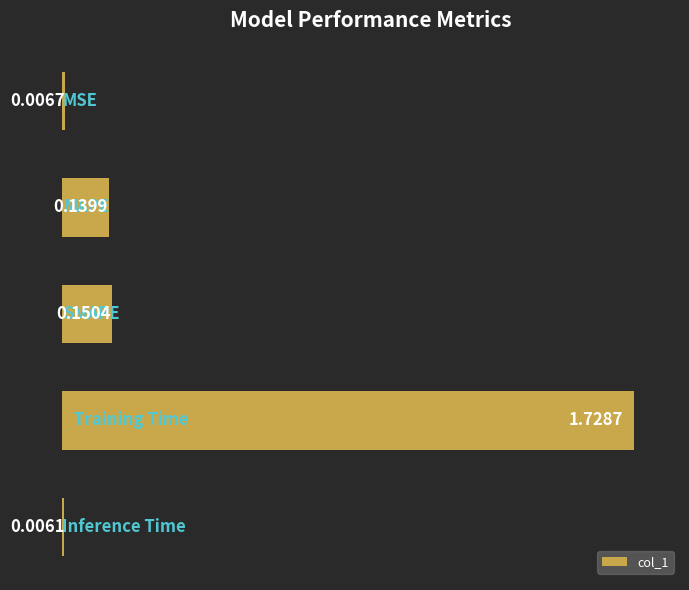

What is the average value?

0.4